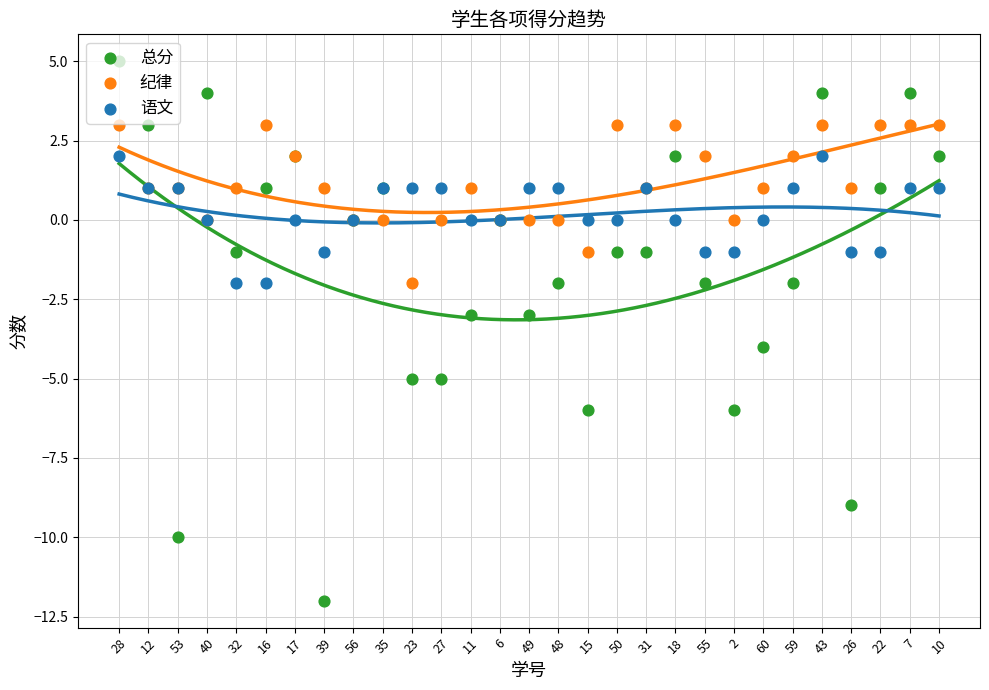

What is the total value across all series at 48?

-1